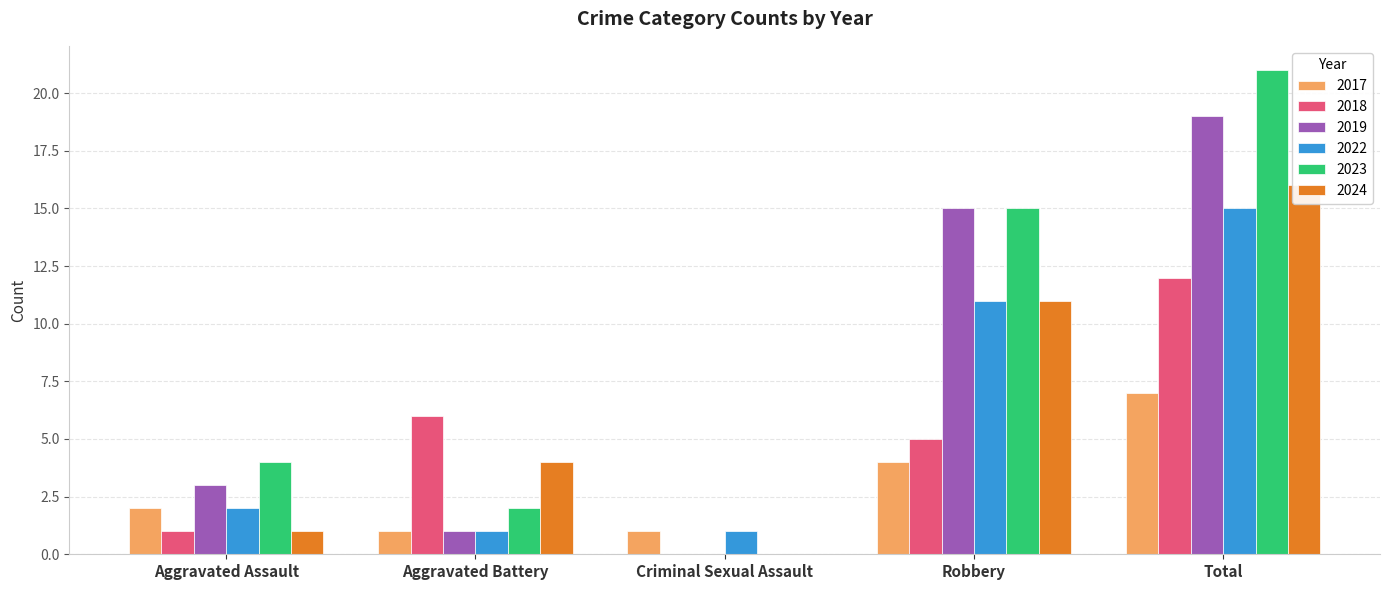

What is the difference between the maximum and minimum values in the 2019 series?

19